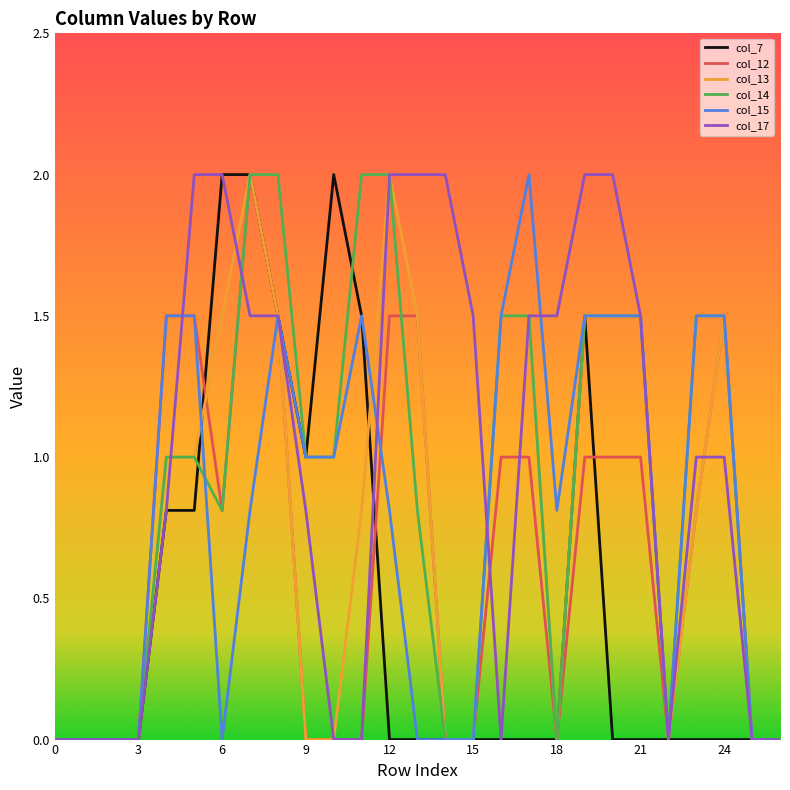

What are all the series names shown in the legend?

col_7, col_12, col_13, col_14, col_15, col_17